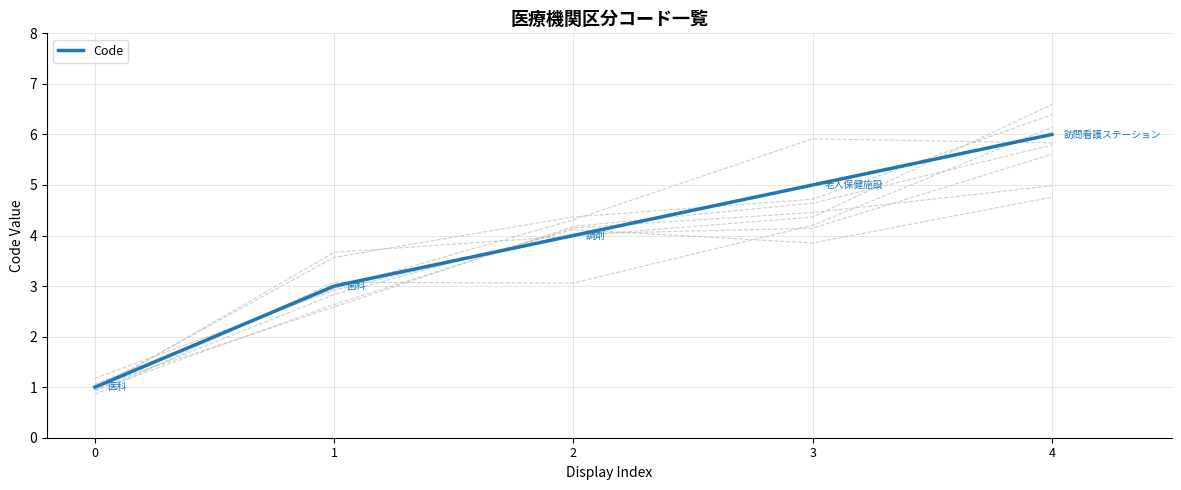

How many values are between 3 and 5?

3